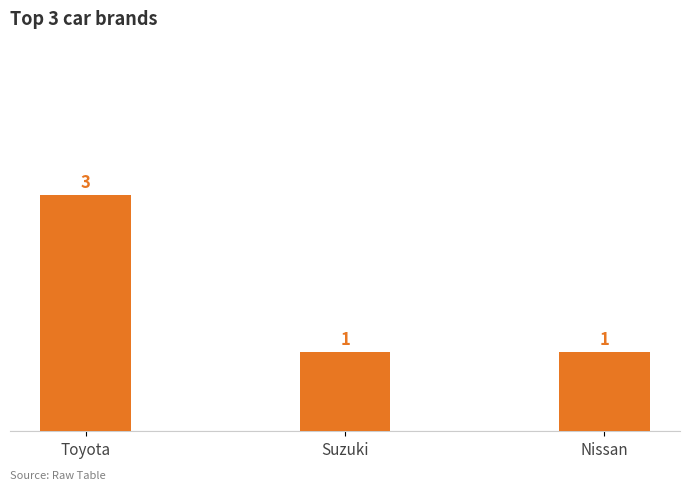

At which category does the chart reach its peak across all series?

Toyota